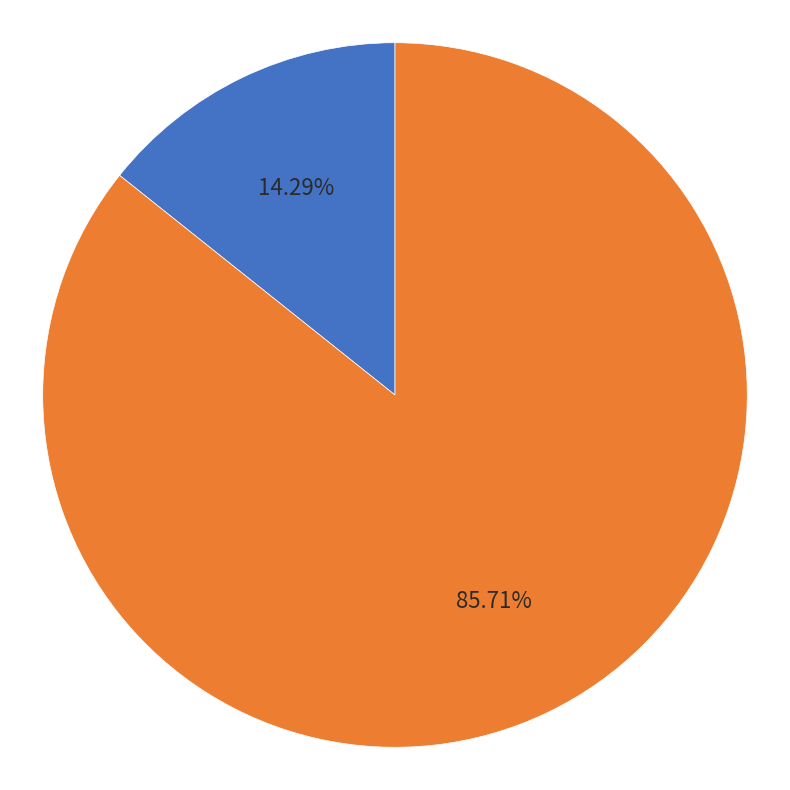

Is col_1=1 rows the majority of the pie?

No